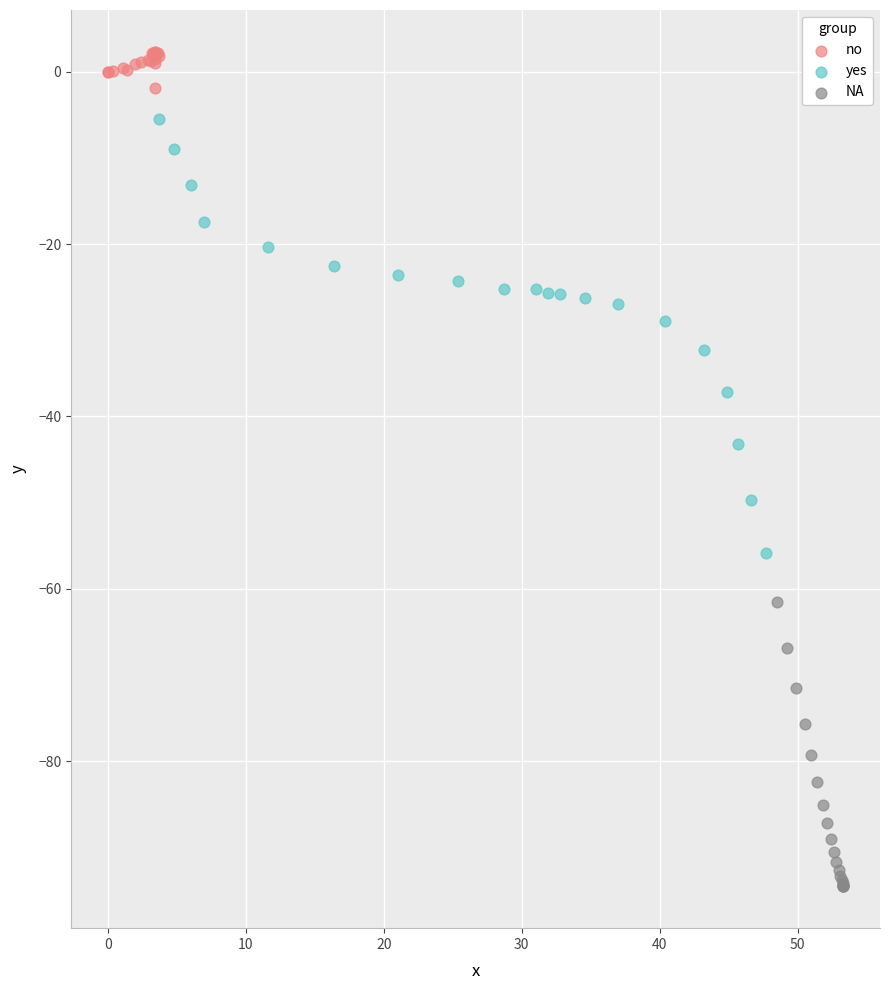

Which series reaches the minimum Y coordinate?

NA